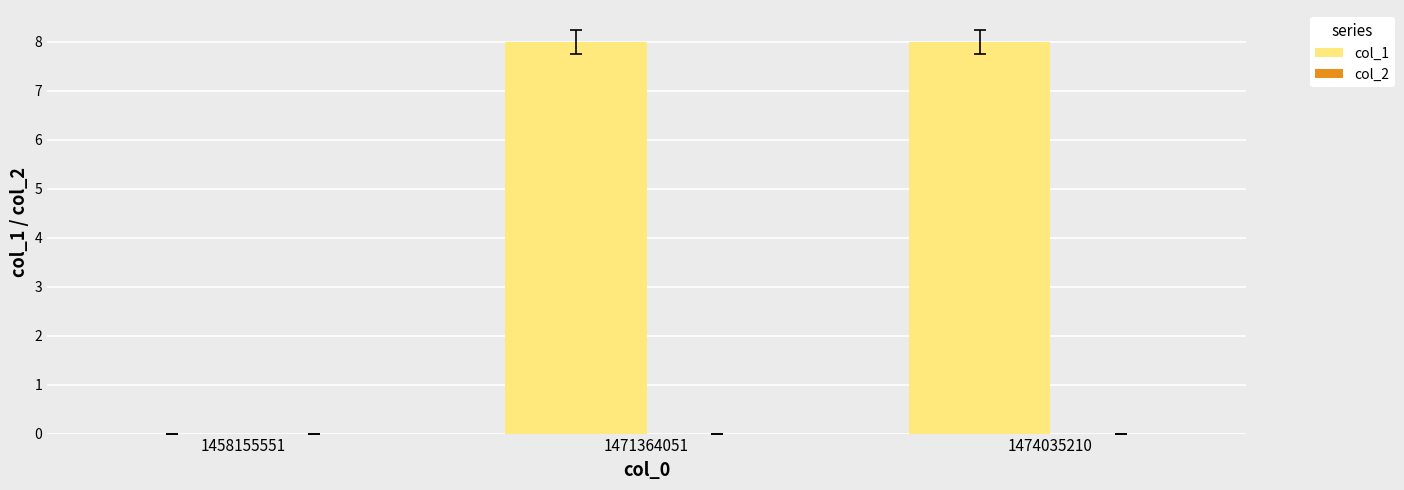

What is the greatest value displayed?

8